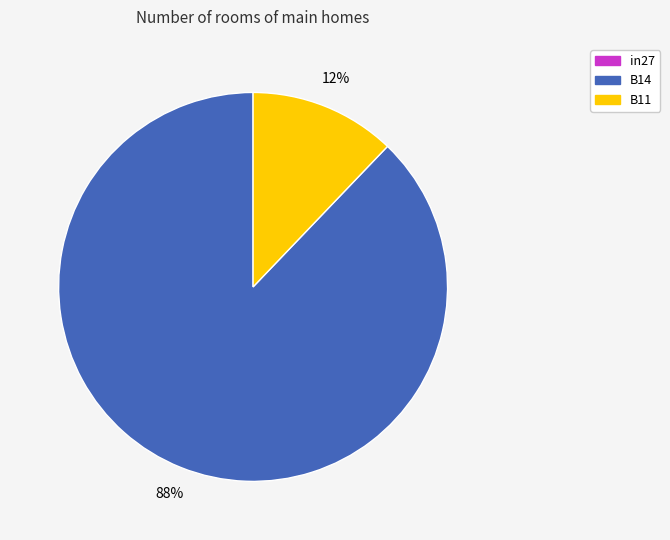

To the nearest percent, what is the difference between the largest and smallest slice percentages?

76%